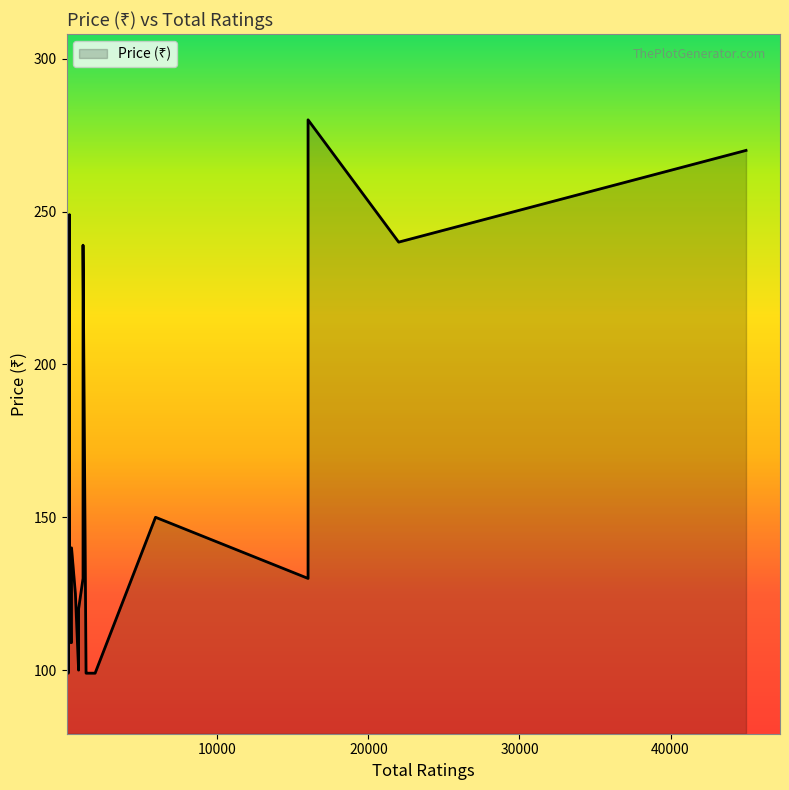

What is the average value?

143